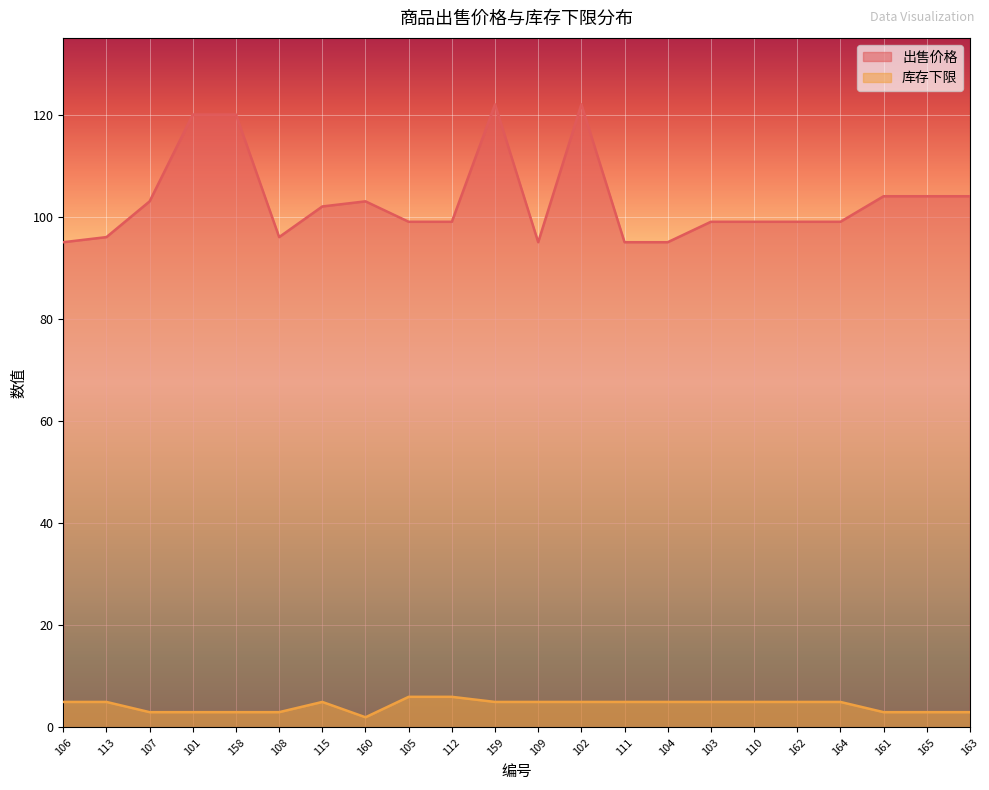

How many lines are shown in the chart?

2